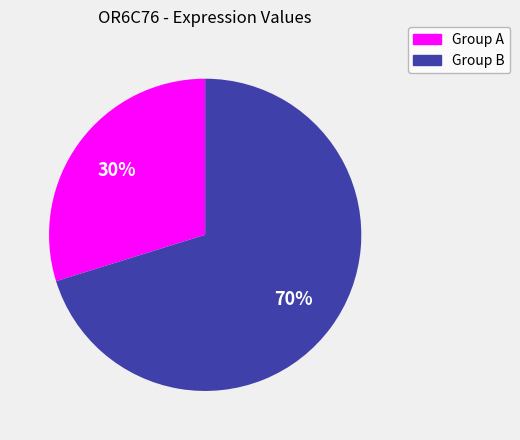

To the nearest percent, what is the average slice percentage?

50%